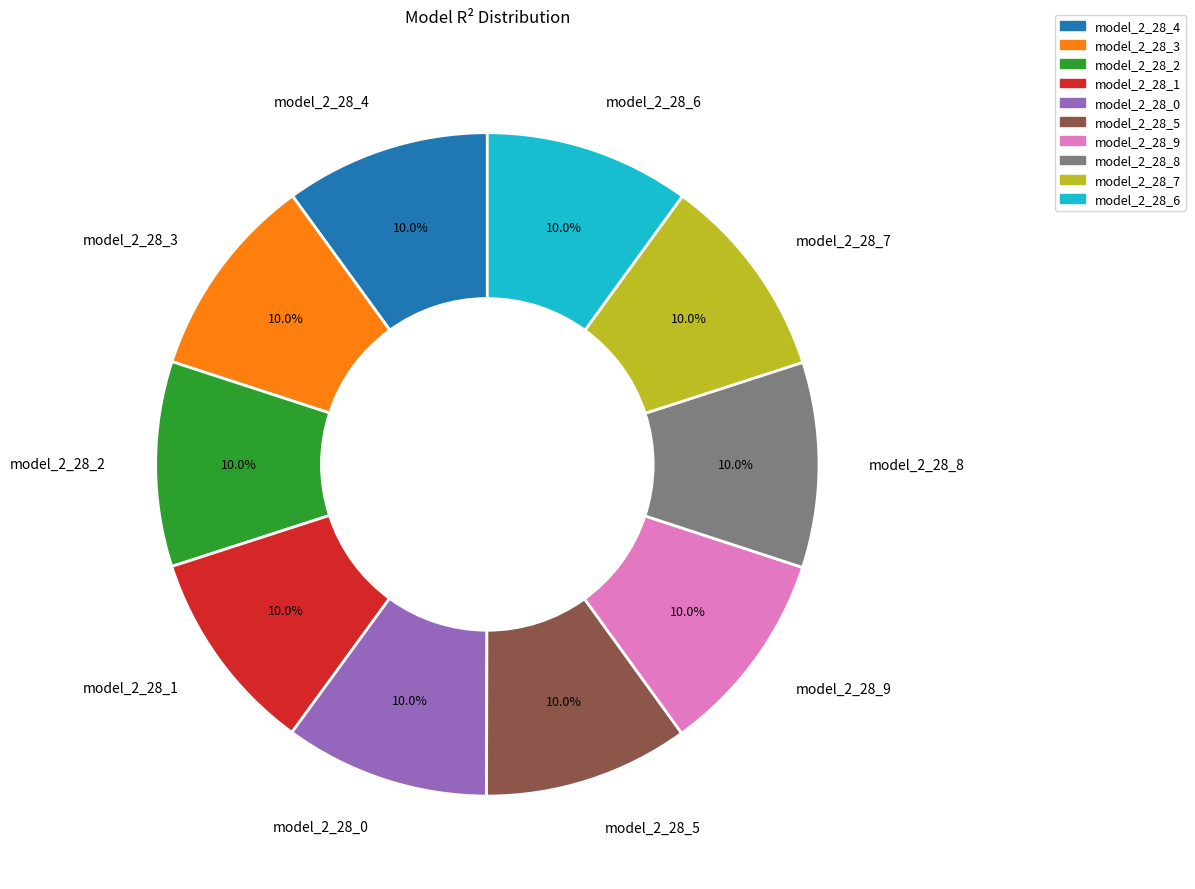

Does model_2_28_4 represent more than half of the total?

No